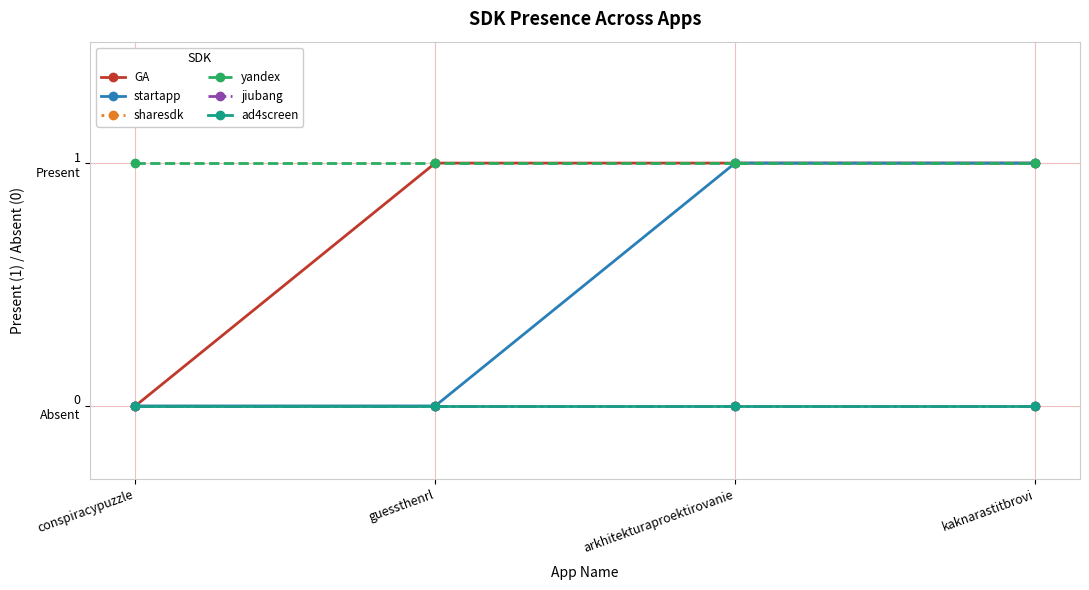

Is the value of startapp at guessthenrl greater than the value of sharesdk at guessthenrl?

No